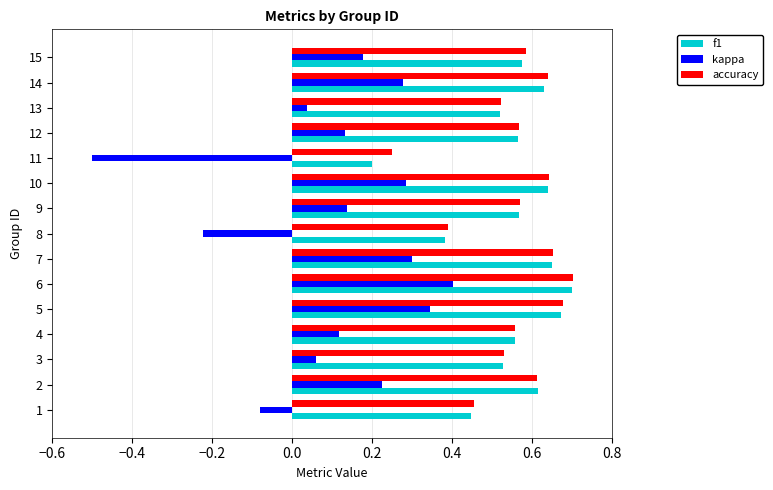

The kappa series shows 0.0 at 3. True or false?

False